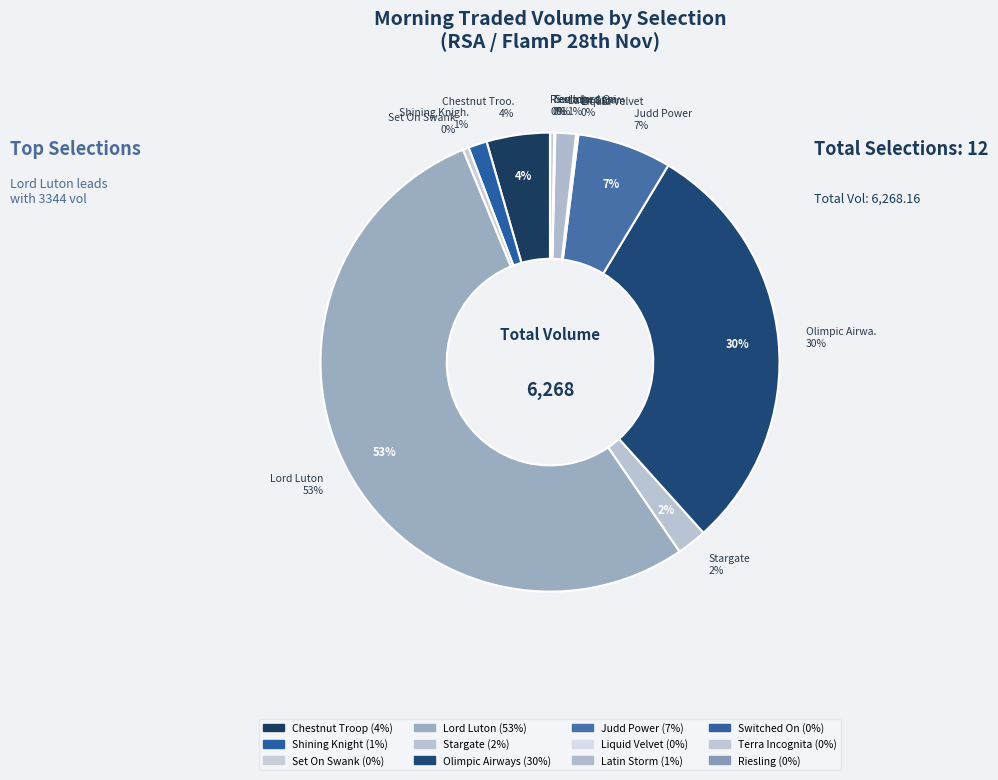

True or false: Switched On accounts for 0% of the total.

True